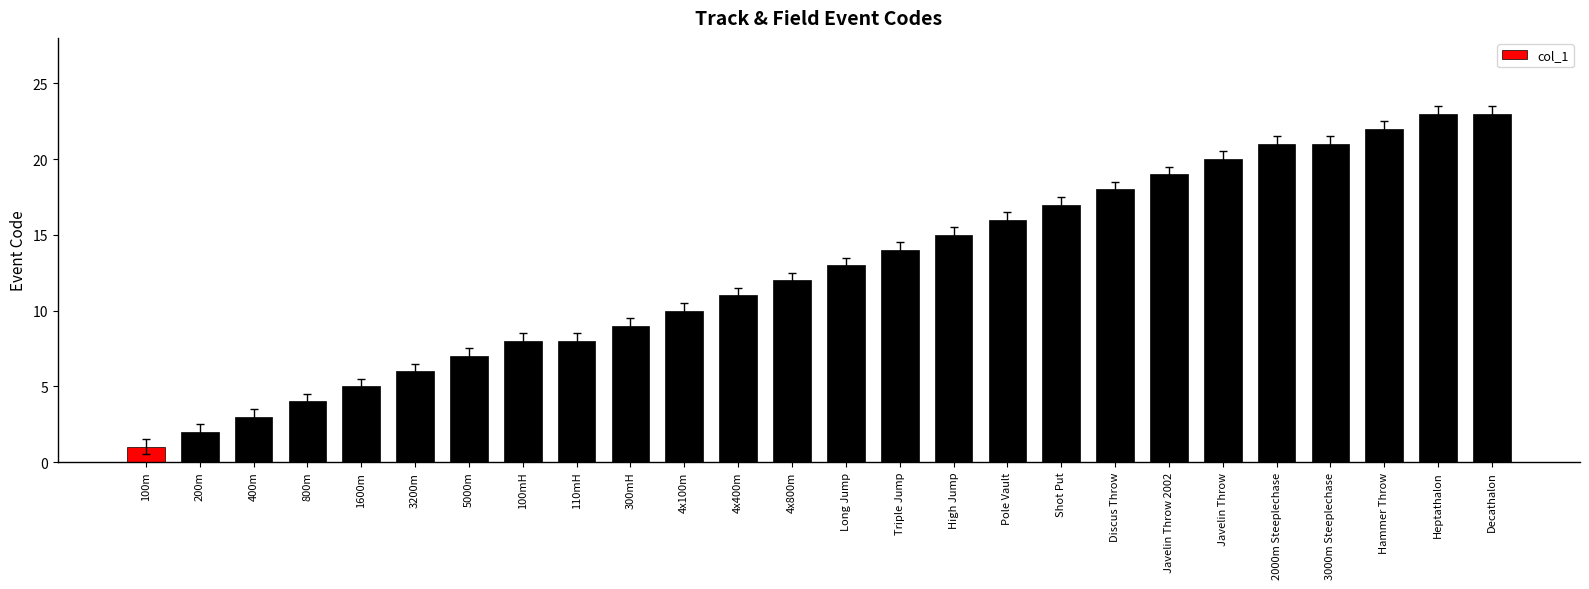

True or false: the data shows 8 at 100mH.

True